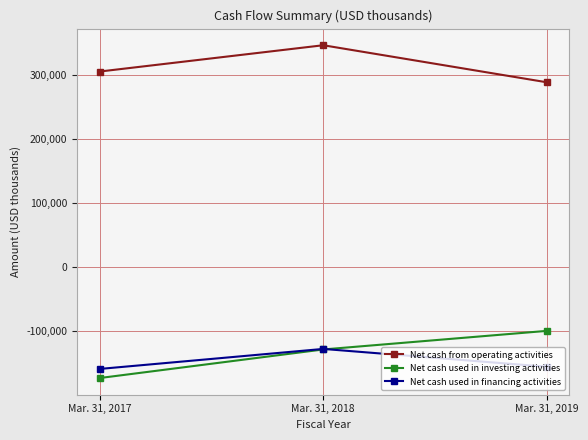

What is the lowest value of the Net cash used in investing activities series?

-173345